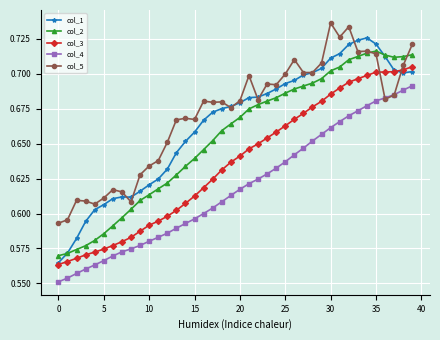

Rank the series by their maximum value, from highest to lowest.

col_5, col_1, col_2, col_3, col_4